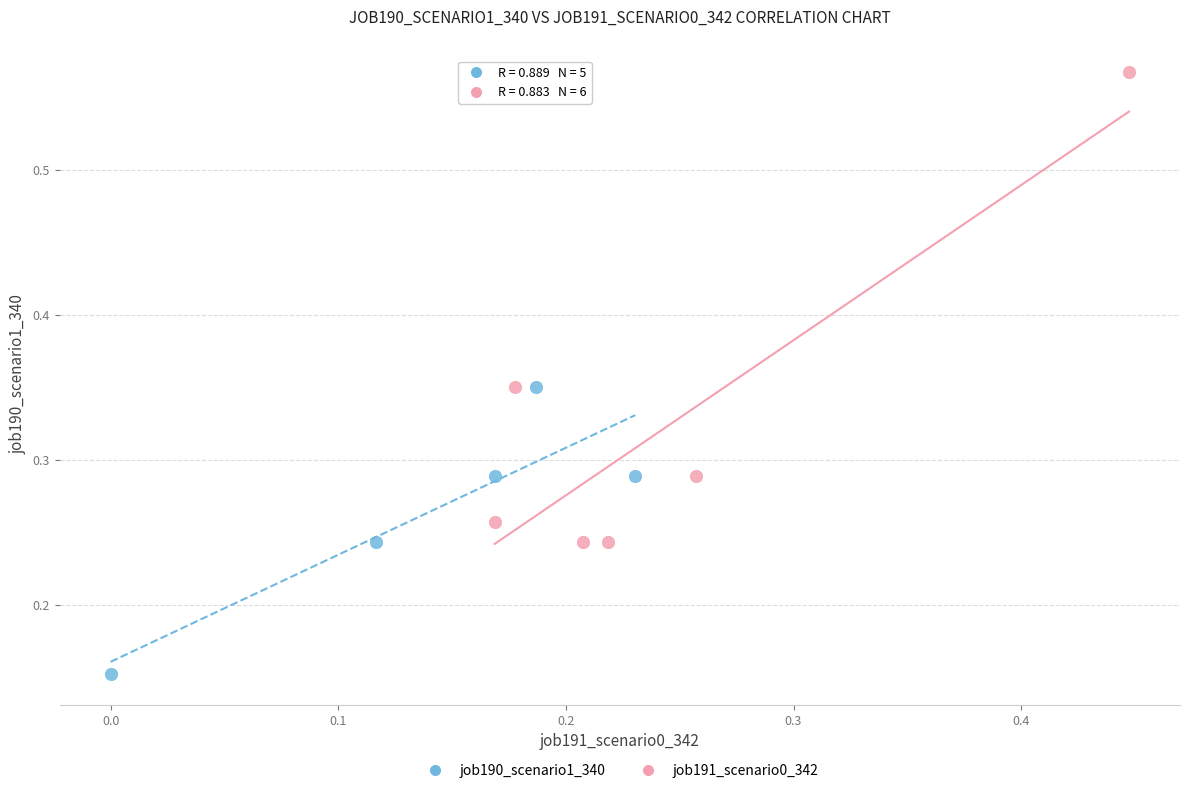

Which series has the widest spread of Y values?

job191_scenario0_342